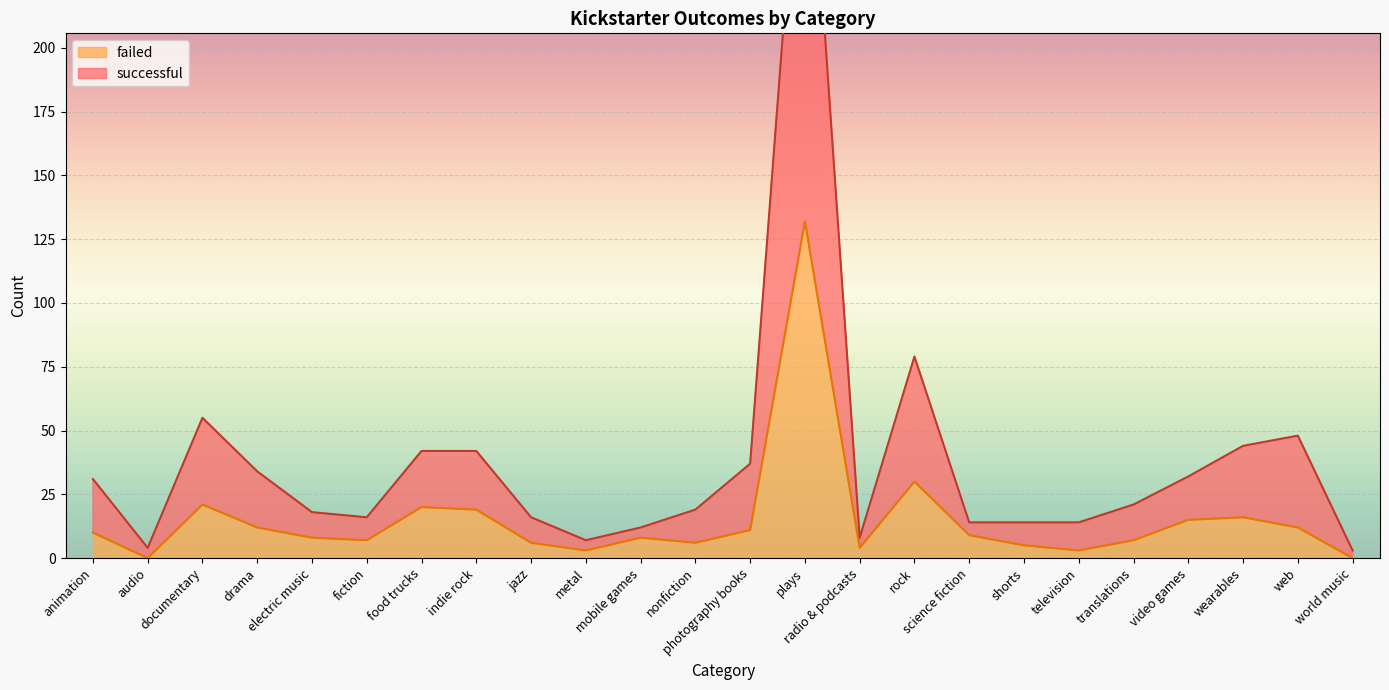

Where is the first local minimum for failed?

audio